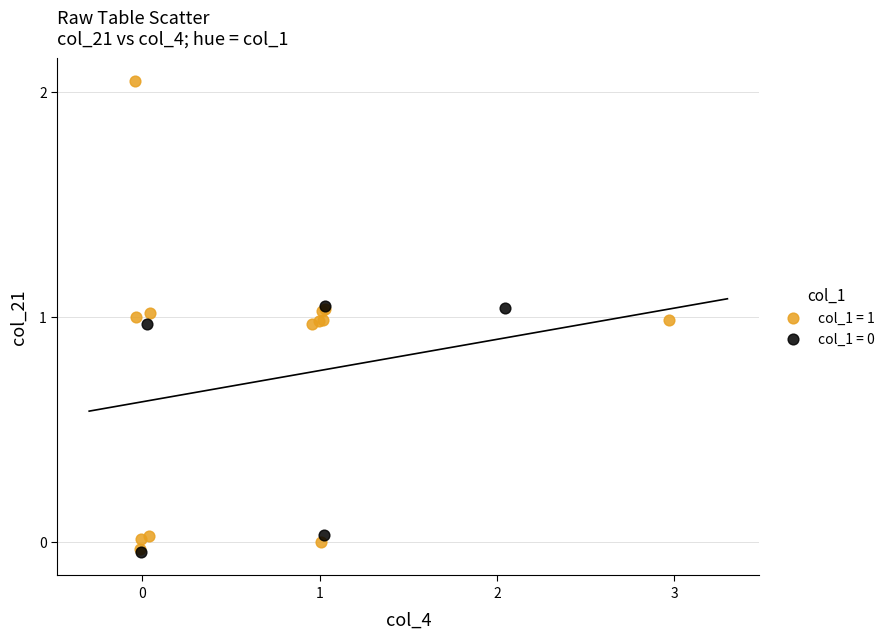

Which series contains the highest Y value?

col_1 = 1